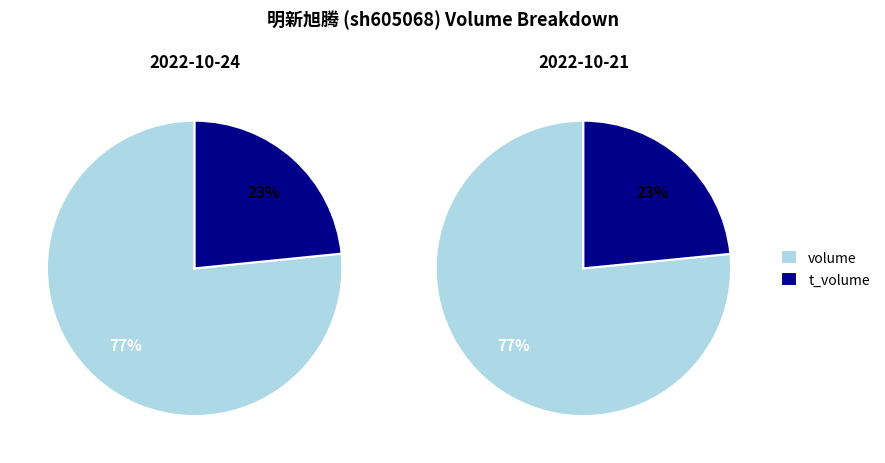

Does 8567 account for over 50% of the chart?

No